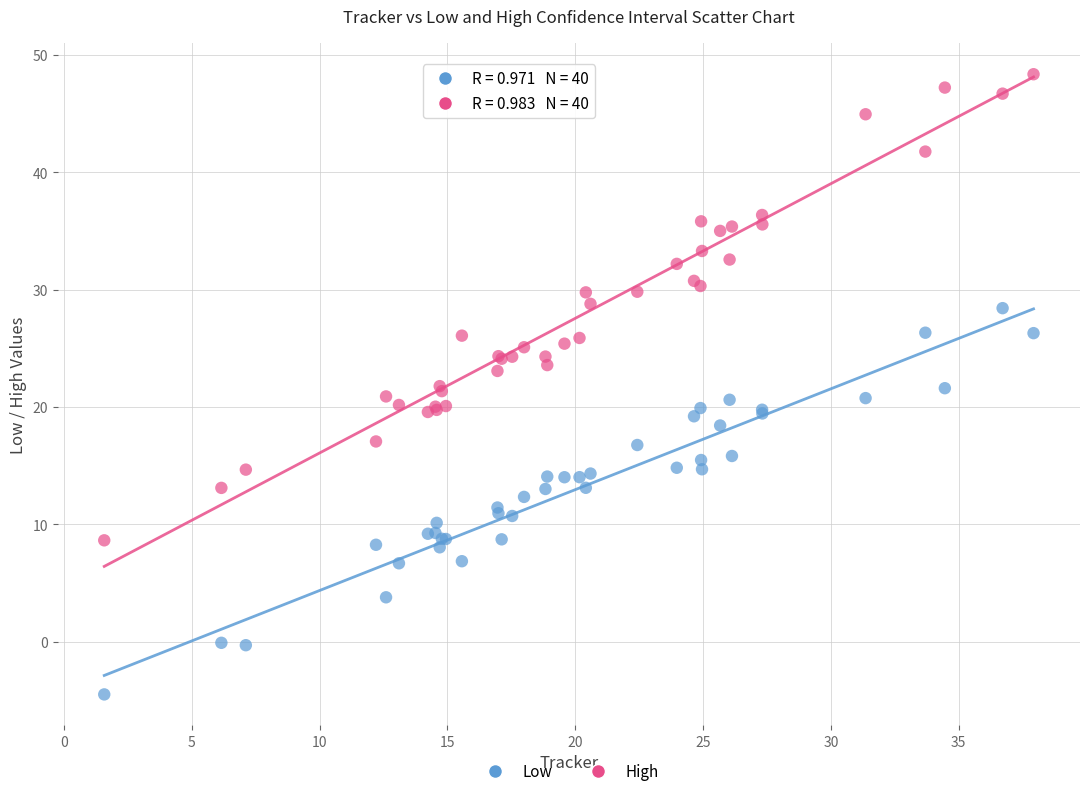

Which series reaches the maximum Y coordinate?

High